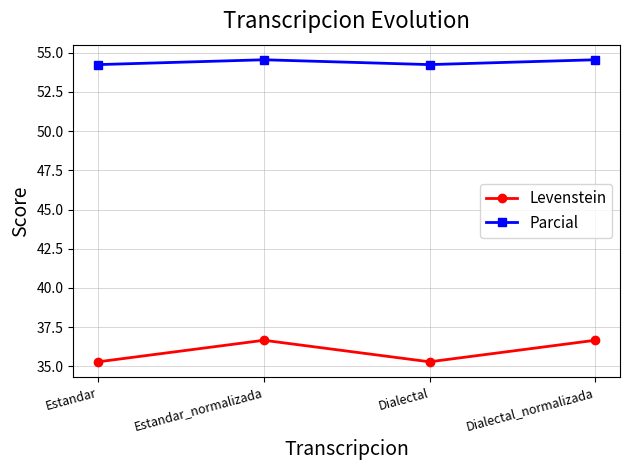

At which category does Parcial reach its first local valley?

Dialectal